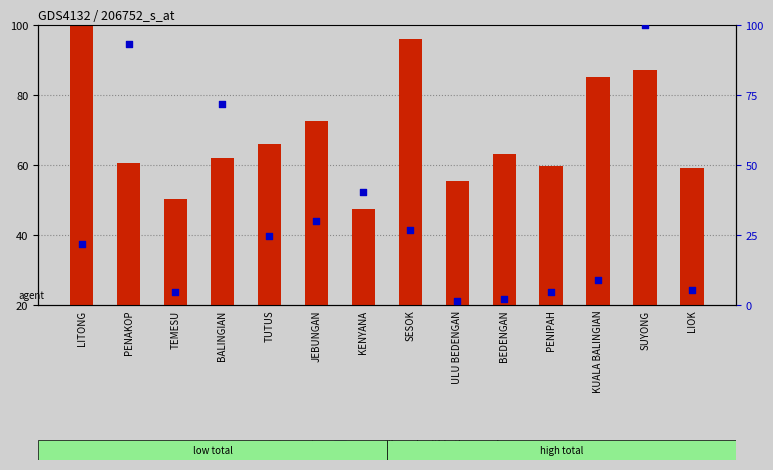

Which series contains the highest Y value?

percentile rank within the sample